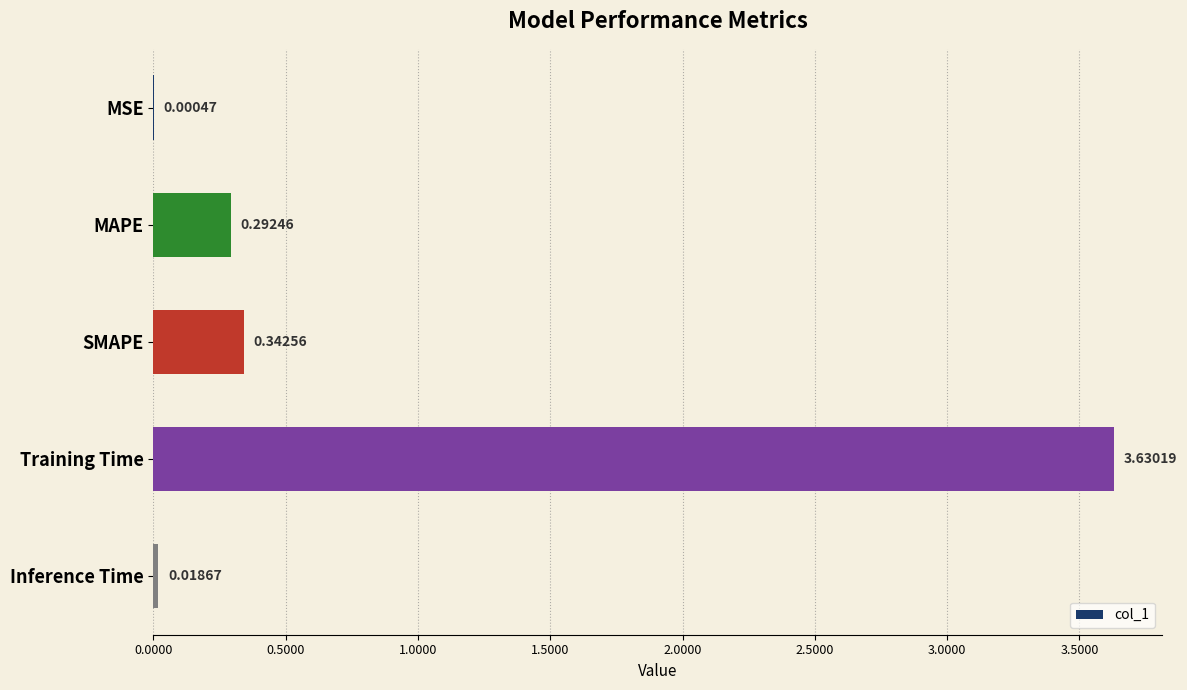

Are the bars horizontal?

Yes